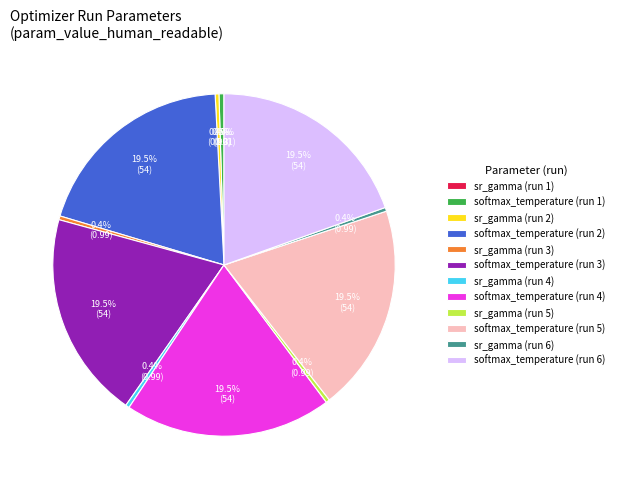

What is the total percentage of softmax_temperature (run 4) and softmax_temperature (run 2)?

39.1%